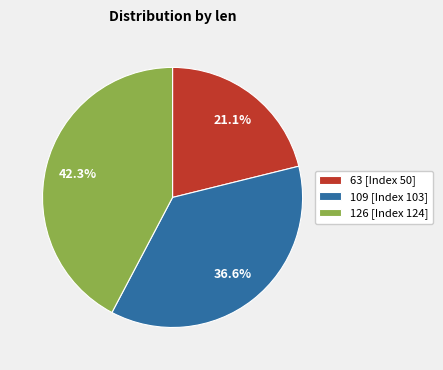

Is 109 [Index 103] the majority of the pie?

No